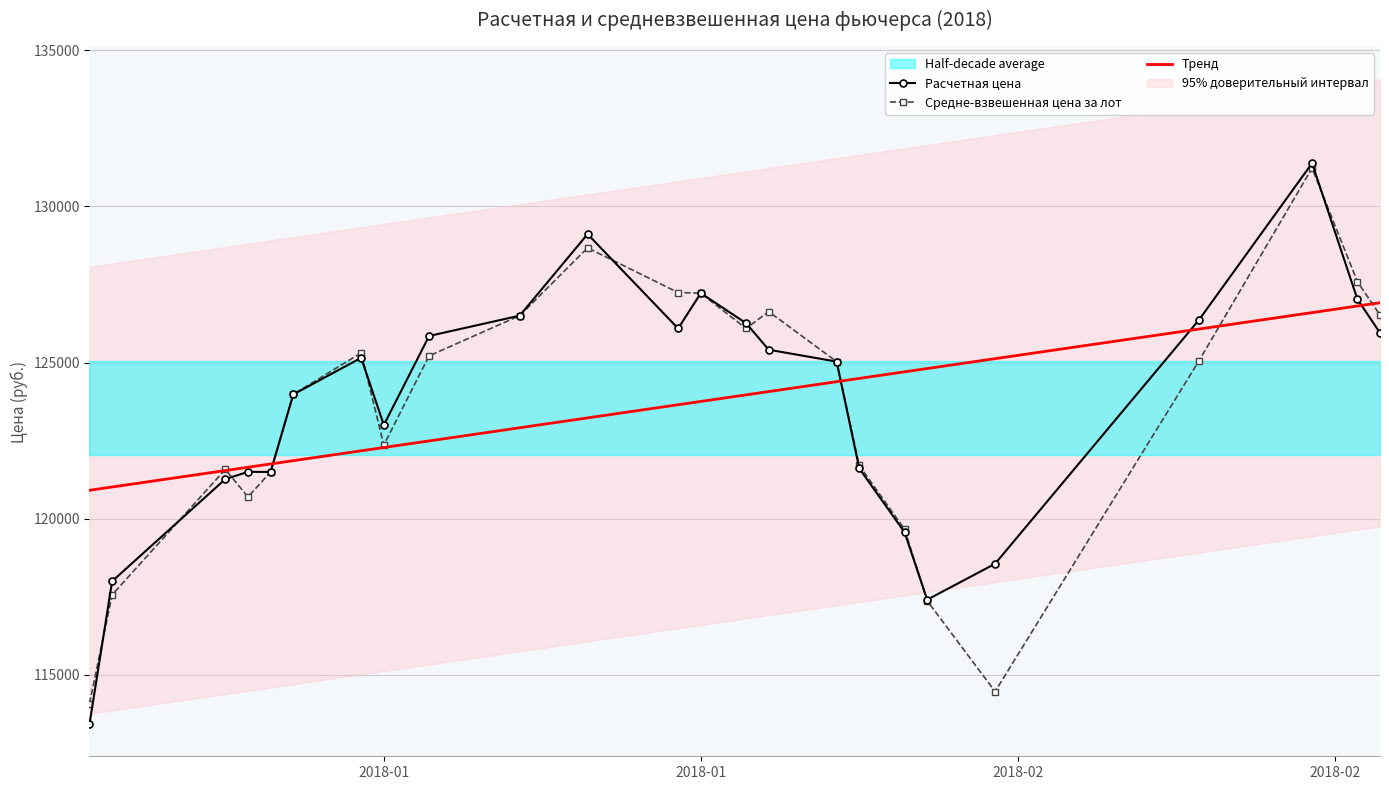

How many data points in Расчетная цена are above 125150?

11